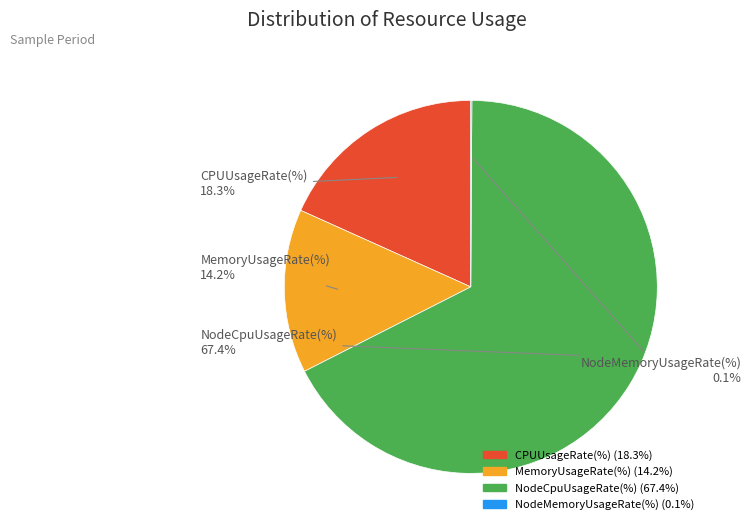

How much of the chart is everything except NodeCpuUsageRate(%)?

32.6%